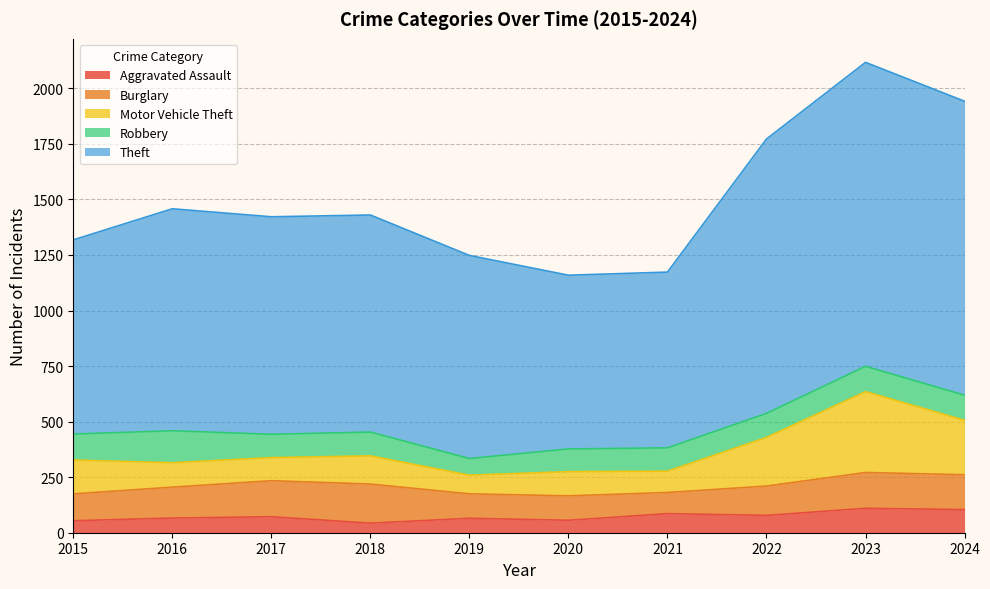

Reading left to right, transcribe all the data shown in this chart.

Aggravated Assault: 54	66	72	43	65	56	86	78	110	104
Burglary: 121	139	162	176	110	110	95	132	161	157
Motor Vehicle Theft: 152	110	104	127	84	109	96	219	364	245
Robbery: 117	144	105	107	75	102	105	108	114	113
Theft: 874	999	979	977	914	782	791	1235	1368	1323